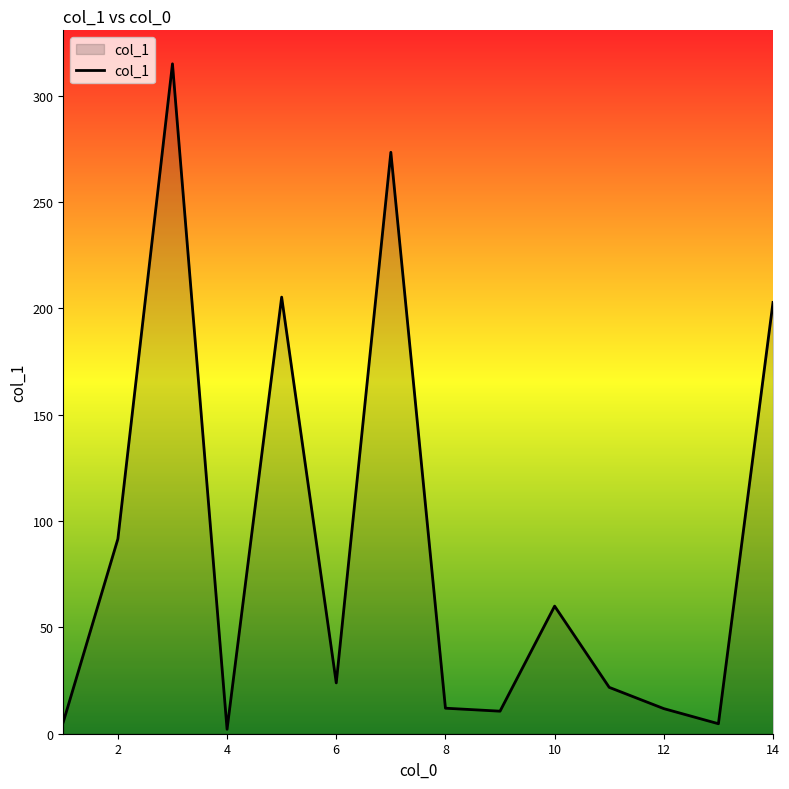

Count the number of data series in this chart.

1